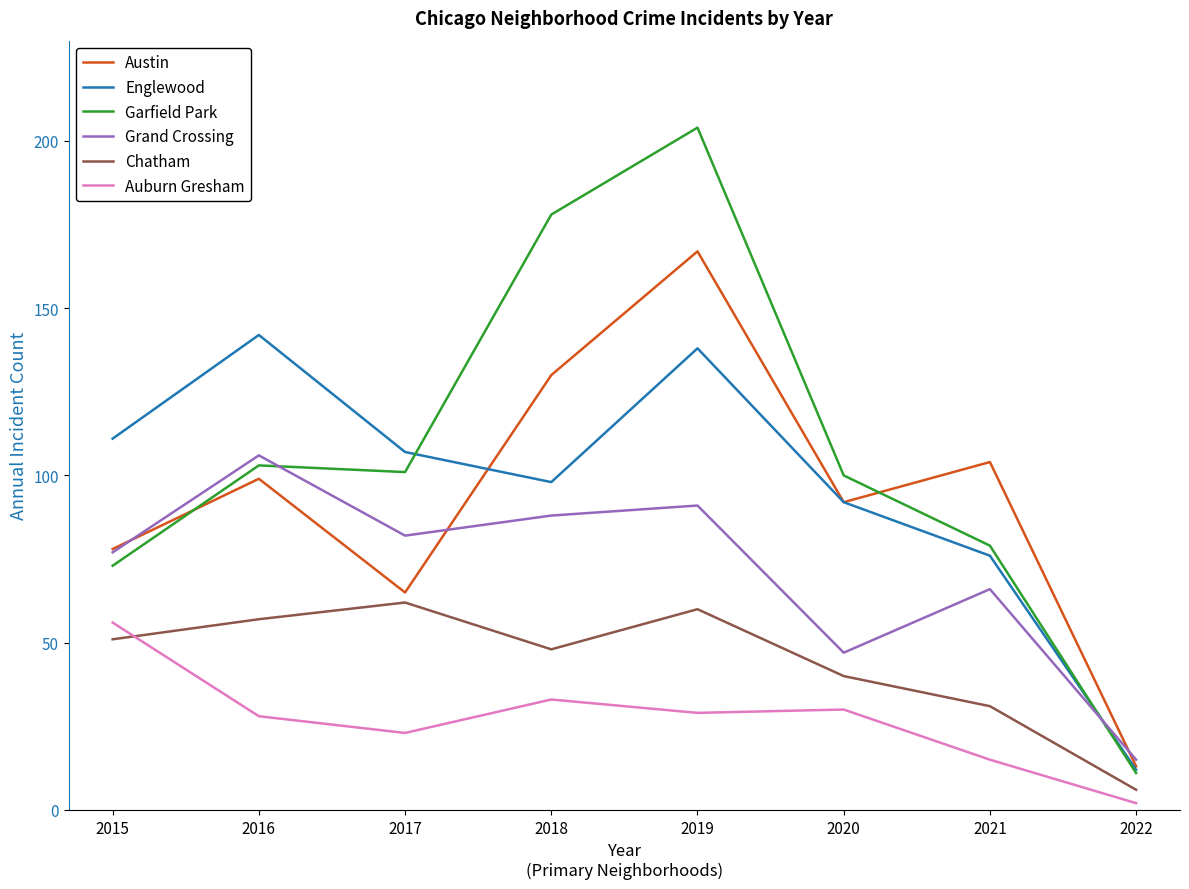

What is the spread (max minus min) of values at 2018?

145